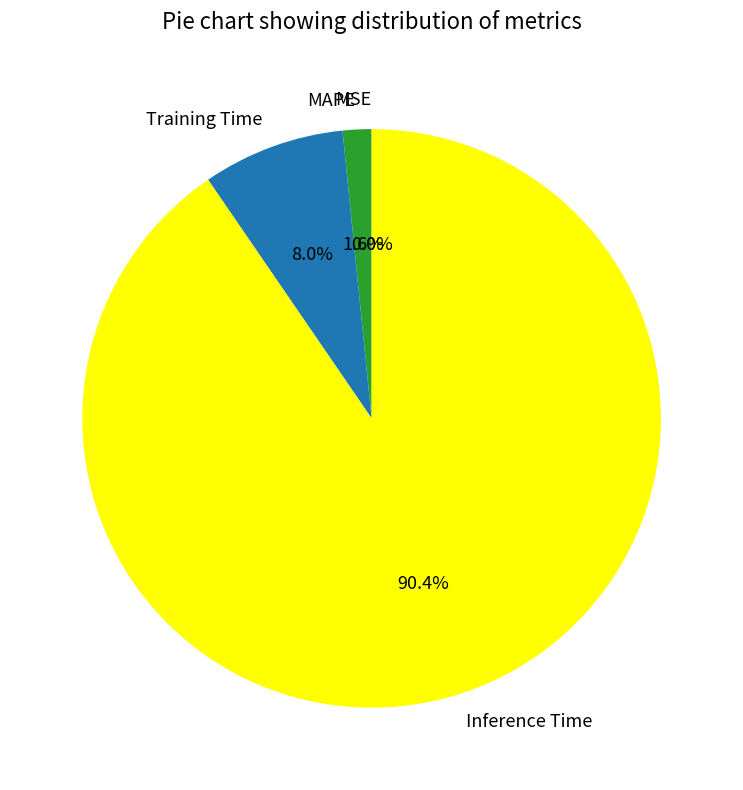

To the nearest percent, what percentage of the pie is Training Time?

8%